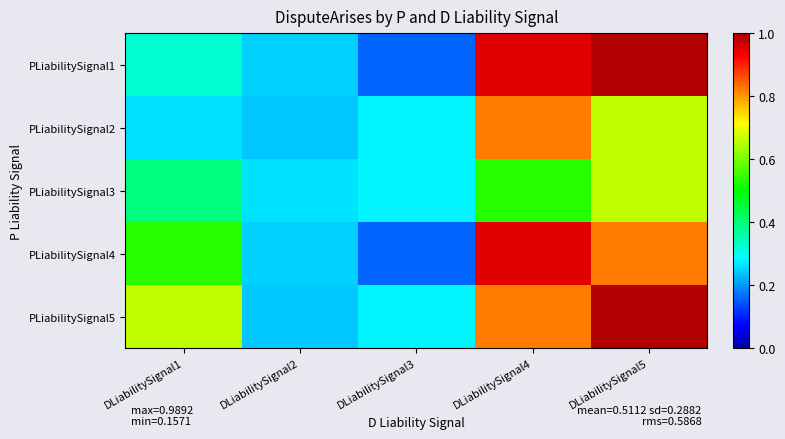

Reading left to right, transcribe all the data shown in this chart.

PLiabilitySignal1: DLiabilitySignal1=0.3	DLiabilitySignal2=0.2	DLiabilitySignal3=0.2	DLiabilitySignal4=1.0	DLiabilitySignal5=1.0
PLiabilitySignal2: DLiabilitySignal1=0.3	DLiabilitySignal2=0.2	DLiabilitySignal3=0.3	DLiabilitySignal4=0.8	DLiabilitySignal5=0.7
PLiabilitySignal3: DLiabilitySignal1=0.4	DLiabilitySignal2=0.3	DLiabilitySignal3=0.3	DLiabilitySignal4=0.5	DLiabilitySignal5=0.7
PLiabilitySignal4: DLiabilitySignal1=0.5	DLiabilitySignal2=0.2	DLiabilitySignal3=0.2	DLiabilitySignal4=1.0	DLiabilitySignal5=0.8
PLiabilitySignal5: DLiabilitySignal1=0.7	DLiabilitySignal2=0.2	DLiabilitySignal3=0.3	DLiabilitySignal4=0.8	DLiabilitySignal5=1.0